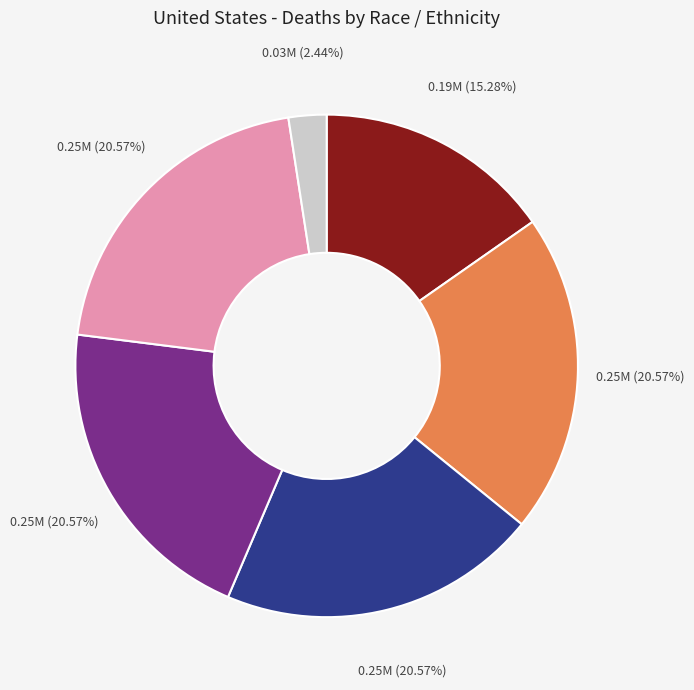

To the nearest percent, what is the difference between the largest and smallest slice percentages?

18%